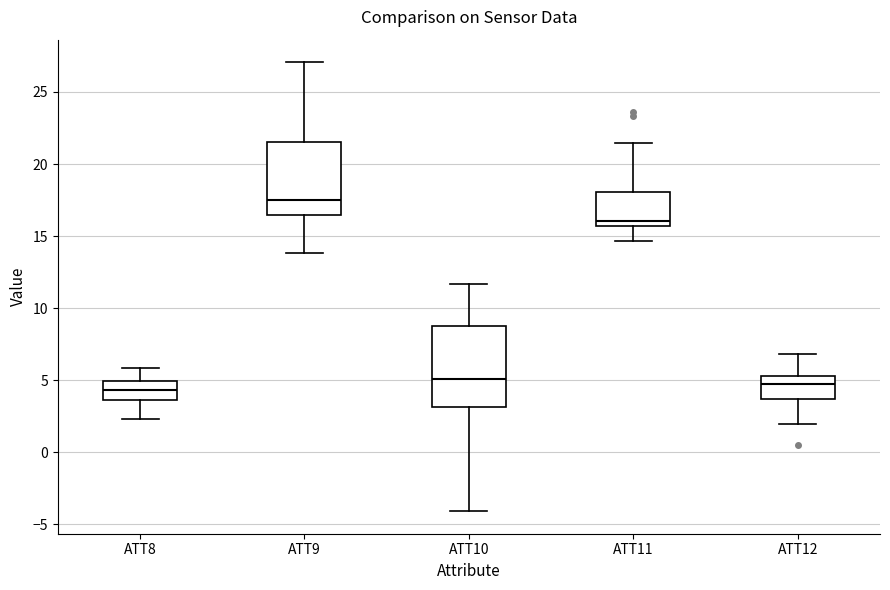

Reading left to right, read every box against the y-axis: the position of its median line, the range the box covers, and the ends of its whiskers. The values are not printed on the chart, so give them approximately, as read against the axis.

ATT8: median 4.5, box 3.5 to 5.0, whiskers 2.5 to 6.0
ATT9: median 17.5, box 16.5 to 21.5, whiskers 14.0 to 27.0
ATT10: median 5.0, box 3.0 to 9.0, whiskers -4.0 to 11.5
ATT11: median 16.0, box 15.5 to 18.0, whiskers 14.5 to 21.5
ATT12: median 5.0, box 3.5 to 5.5, whiskers 2.0 to 7.0